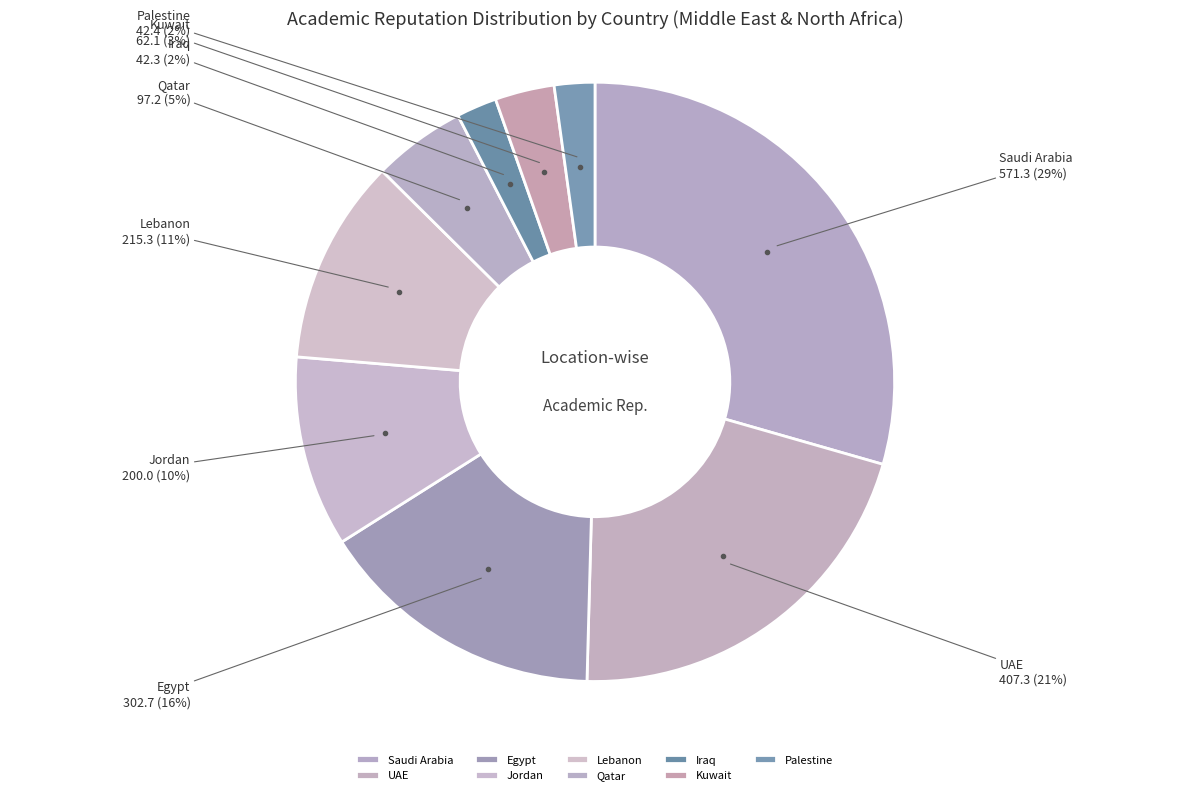

What is the ratio of the value at Lebanon to the value at Qatar?

2.2